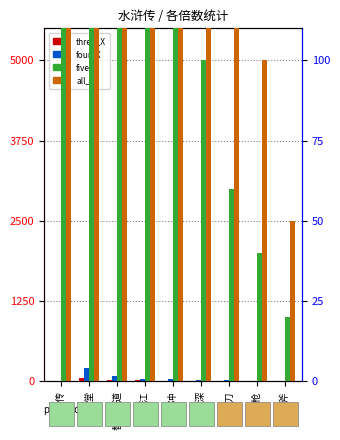

What value does the all_X series have at 忠义堂, to the nearest 100?

2500